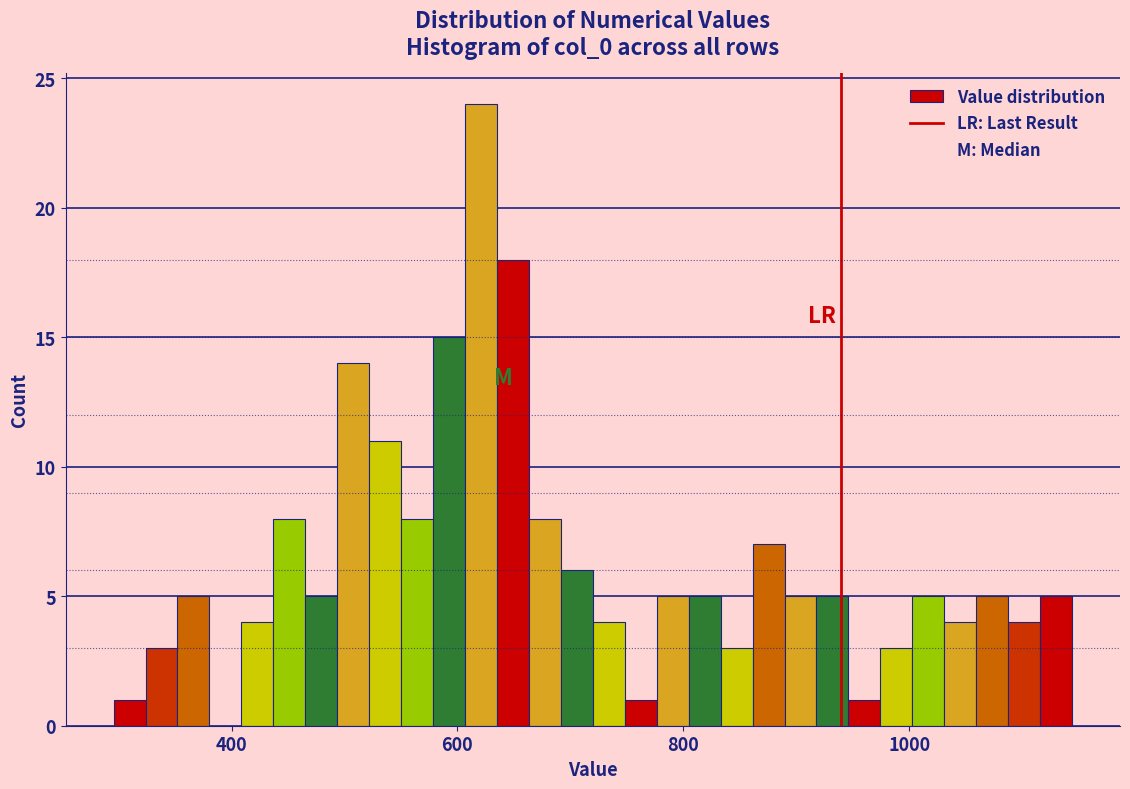

Around what value on the x-axis is the tallest bar? Give the approximate position of its centre, as read against the axis.

620